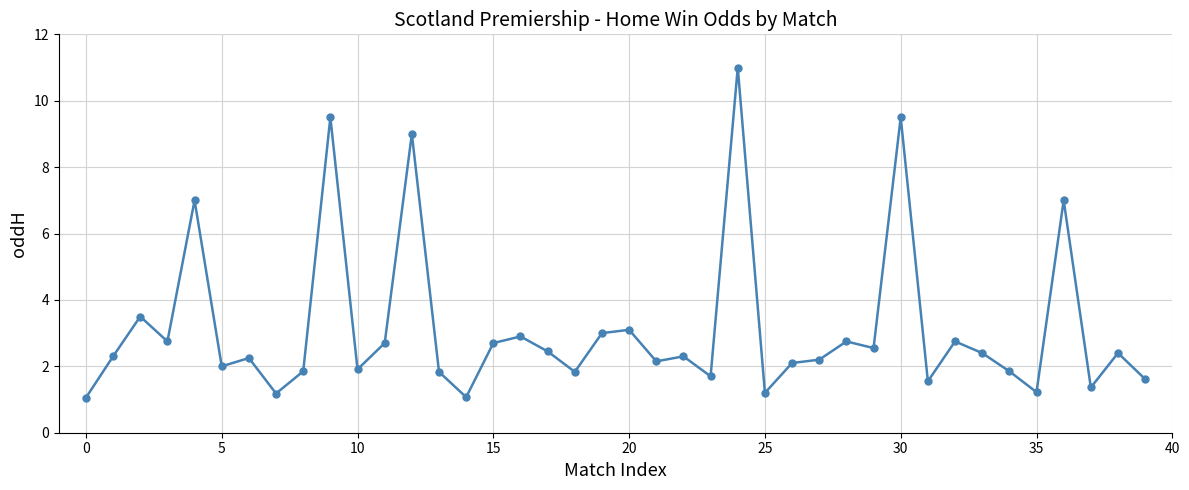

What is the smallest value displayed?

1.1